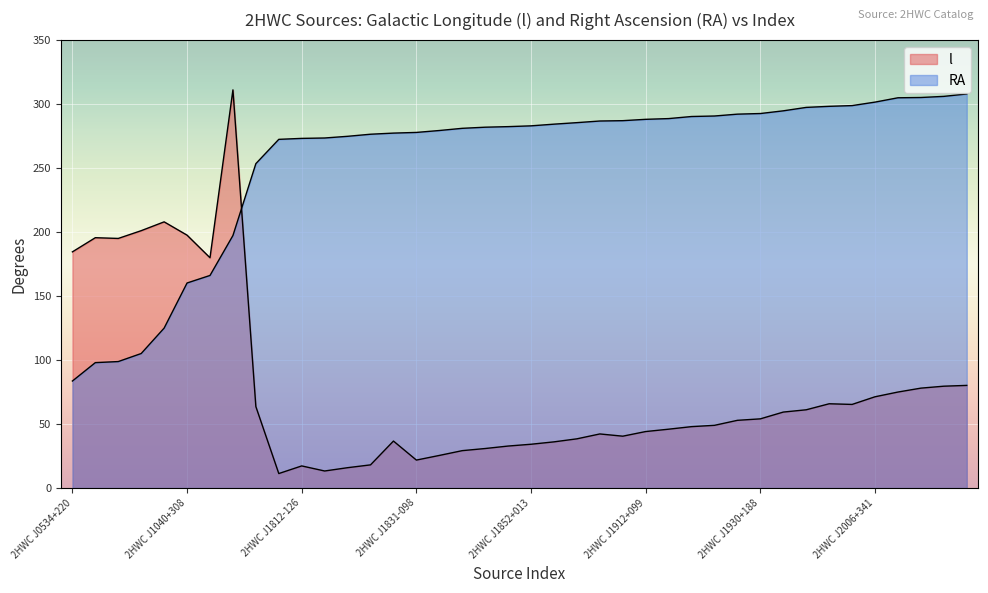

What is the greatest value displayed?

311.1